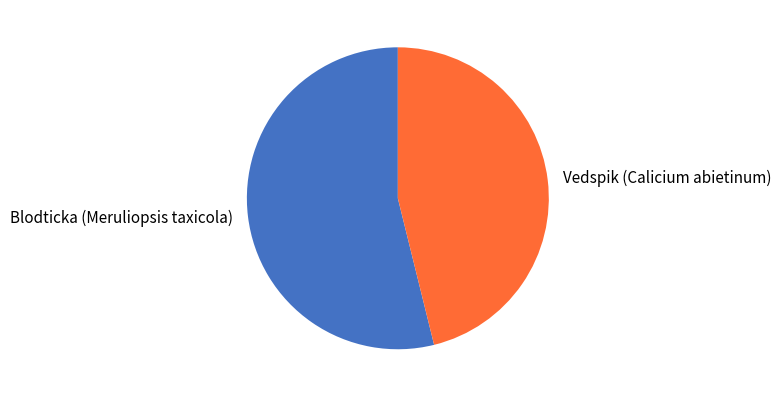

Is the sum of Vedspik (Calicium abietinum) and Blodticka (Meruliopsis taxicola) greater than half?

Yes